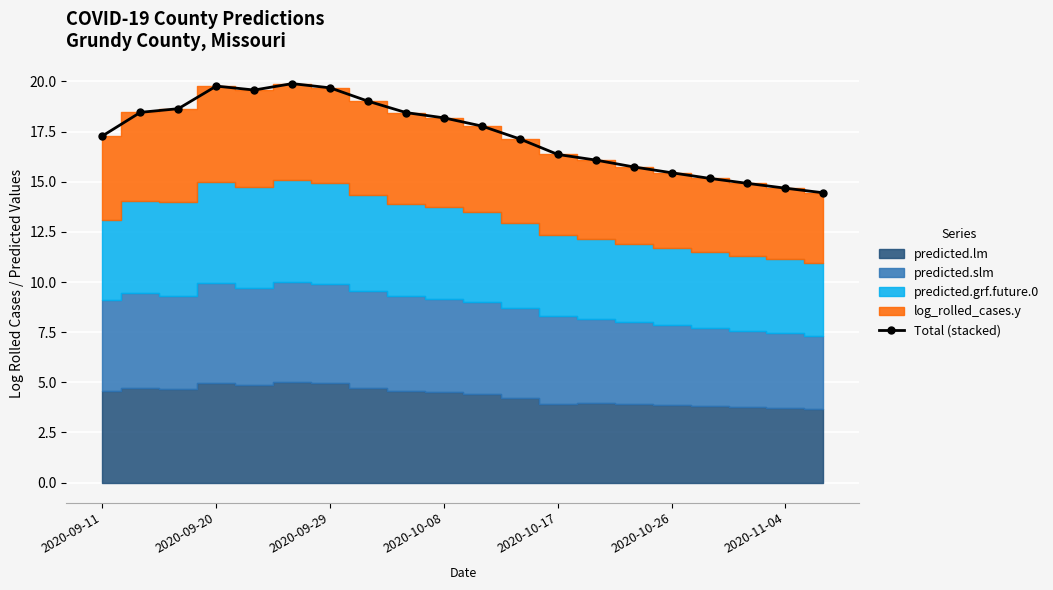

How many data points does each series have?

20